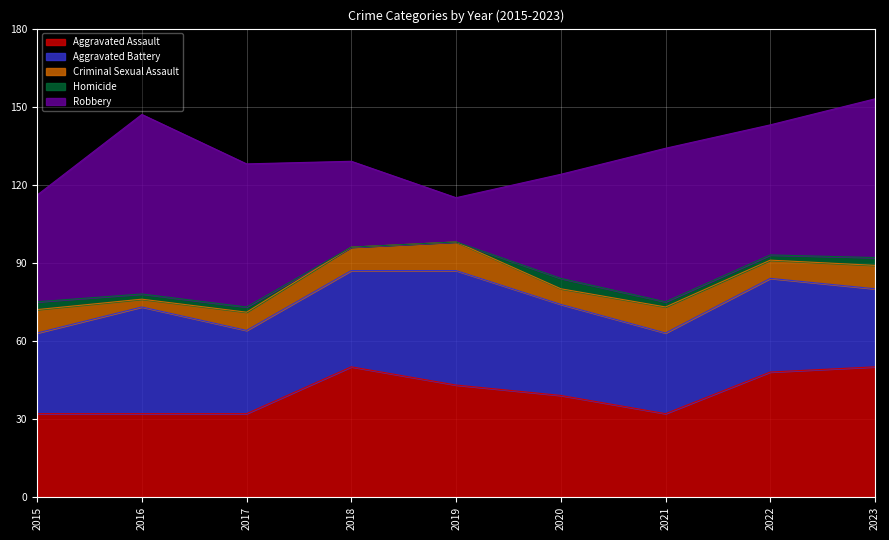

Rank the categories by Robbery value from highest to lowest.

2016, 2023, 2021, 2017, 2022, 2015, 2020, 2018, 2019